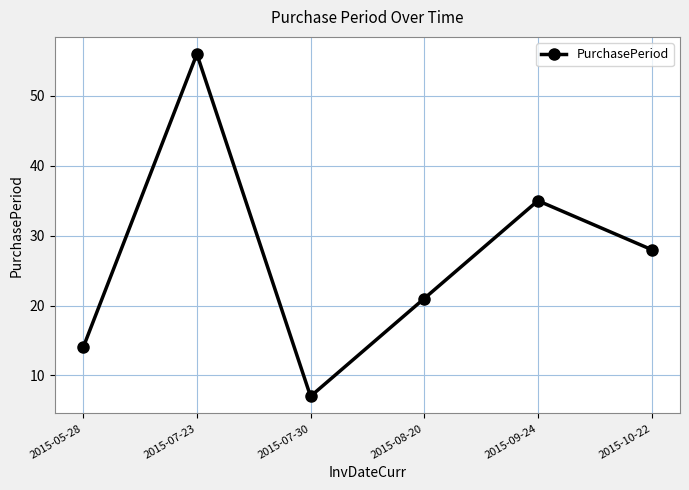

Approximately how many times larger is the value at 2015-10-22 compared to 2015-07-23?

0.5